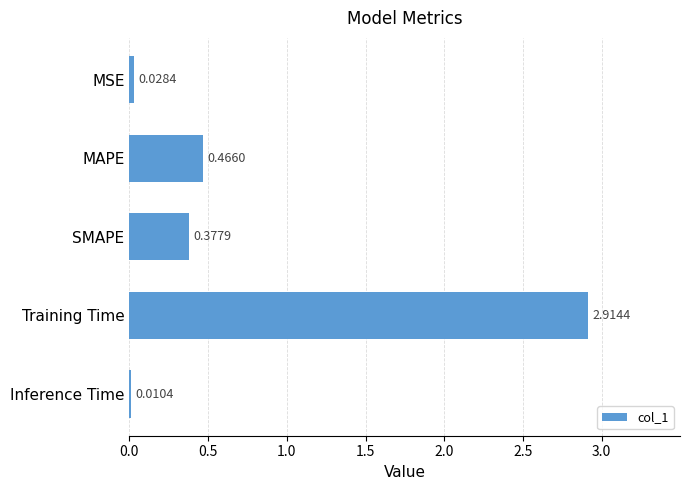

What is the change in value from MSE to SMAPE?

+0.3